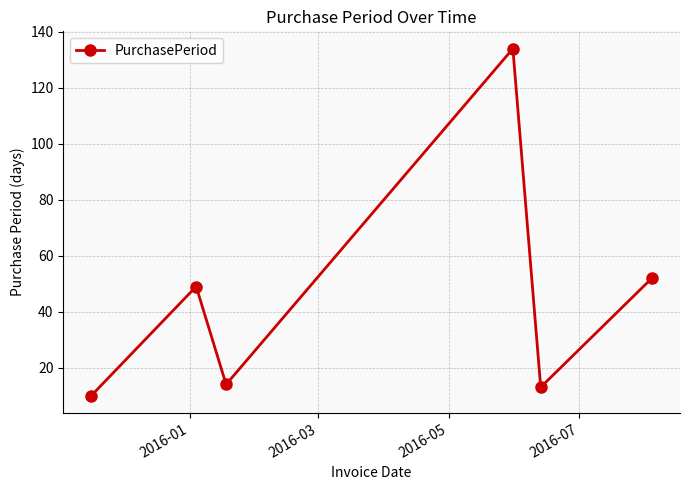

How many points are lower than both their immediate neighbors (excluding endpoints)?

2